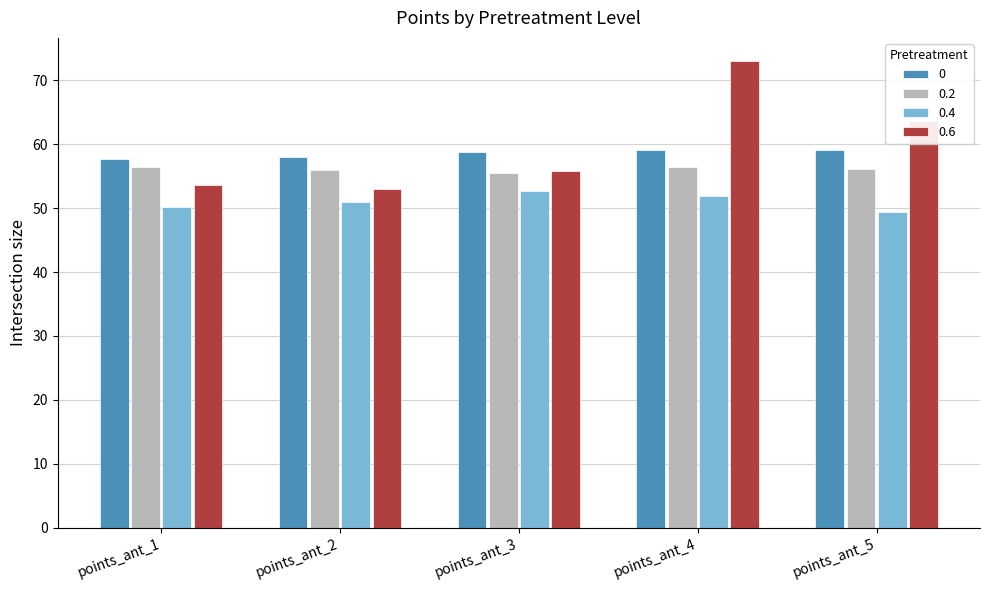

At points_ant_4, list the series in order from smallest to largest.

0.4, 0.2, 0, 0.6